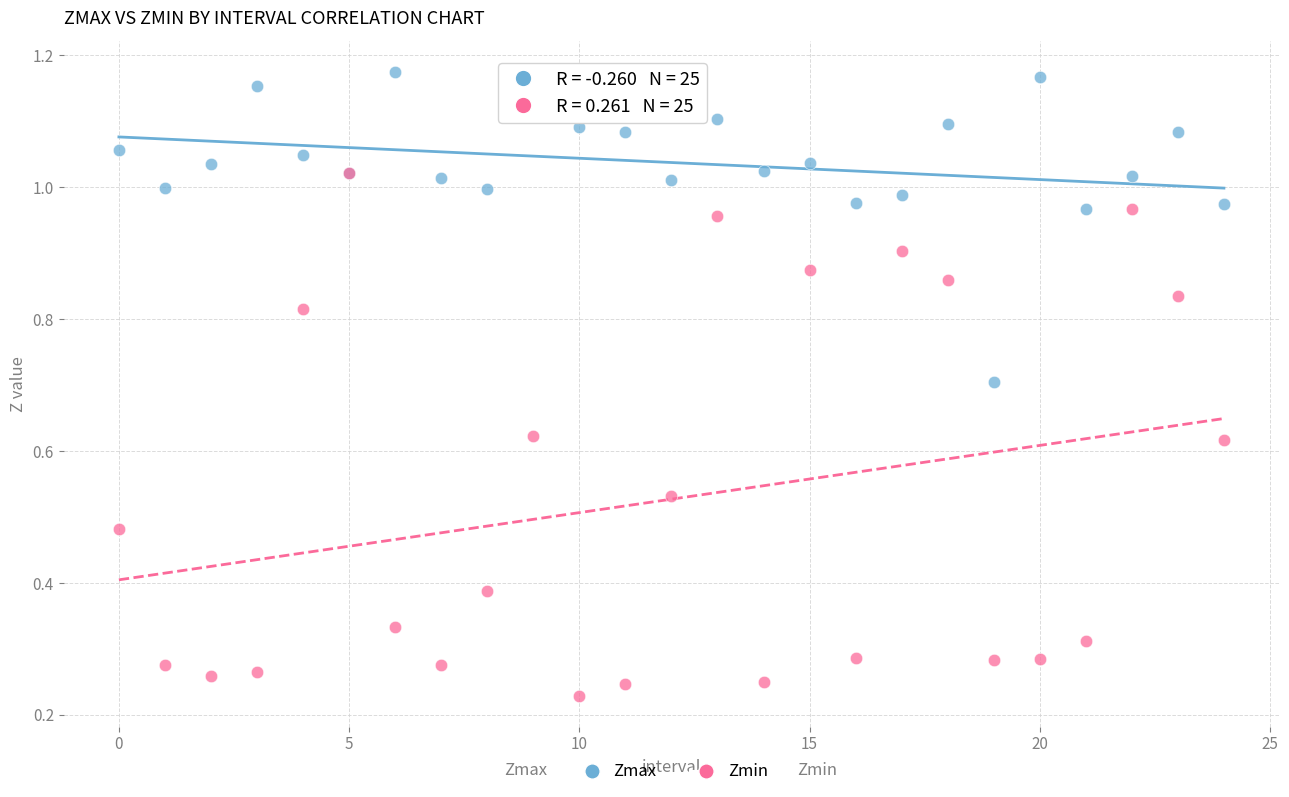

Which series has the largest Y range (max minus min)?

Zmin